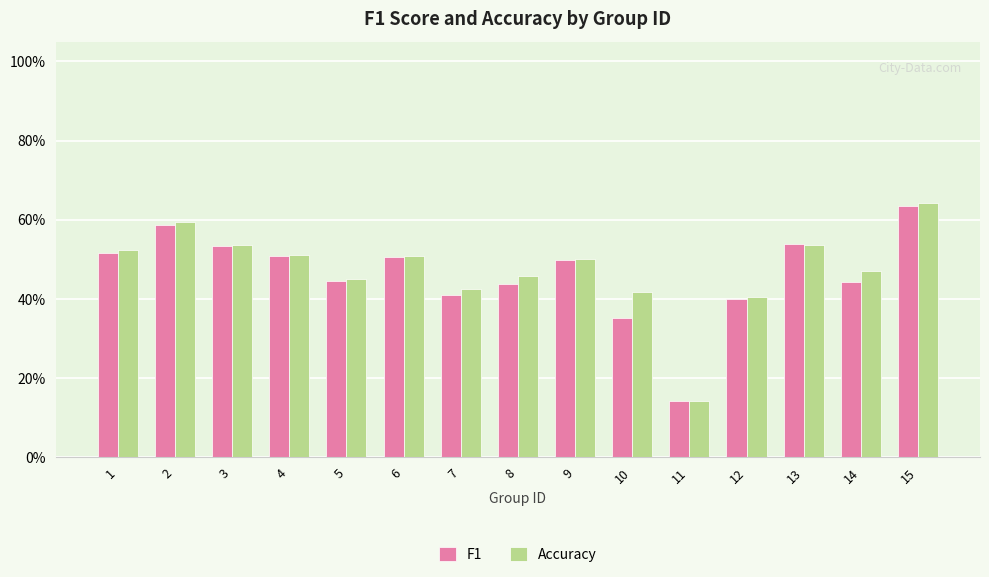

List the series in order of their overall mean, lowest first.

F1, Accuracy